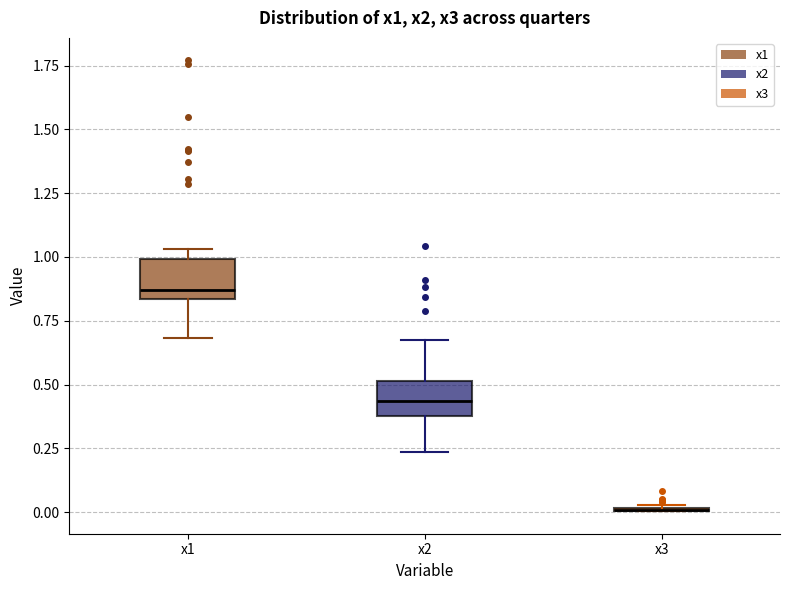

Reading left to right, transcribe this box plot: for each box, give where its median line is, the range the box spans, and where its two whiskers end, as read against the y-axis. The values are not printed on the chart, so give them approximately, as read against the axis.

x1: median 0.85 (just above the box's lower edge), box 0.85 to 1.00, whiskers 0.70 to 1.05
x2: median 0.45, box 0.40 to 0.50, whiskers 0.25 to 0.65
x3: box collapsed to a line at 0.00, whiskers 0.00 to 0.05